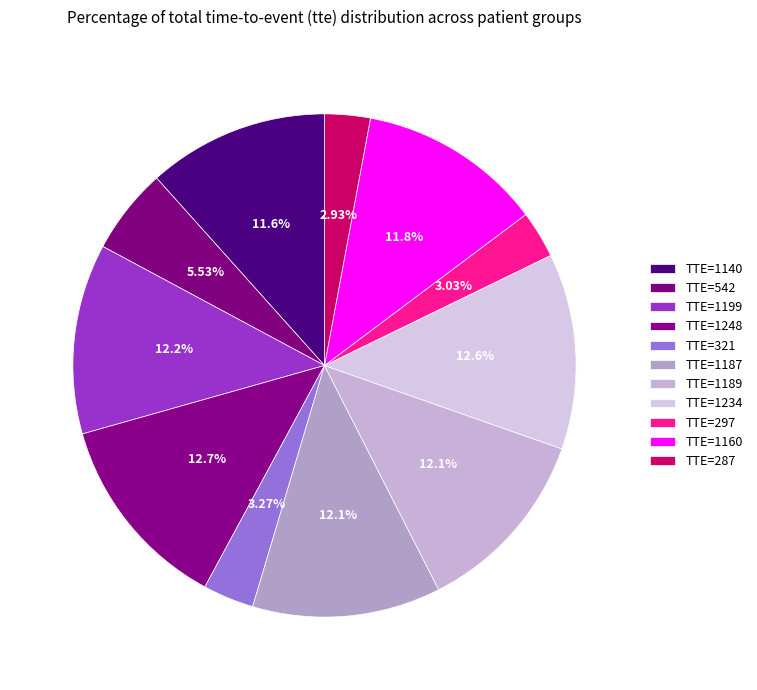

How many slices are in this pie chart?

11